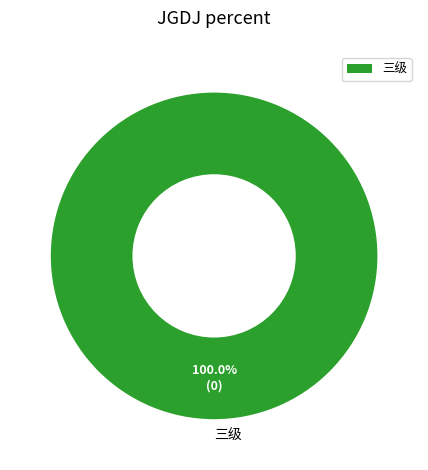

Is there a majority slice in this chart?

Yes